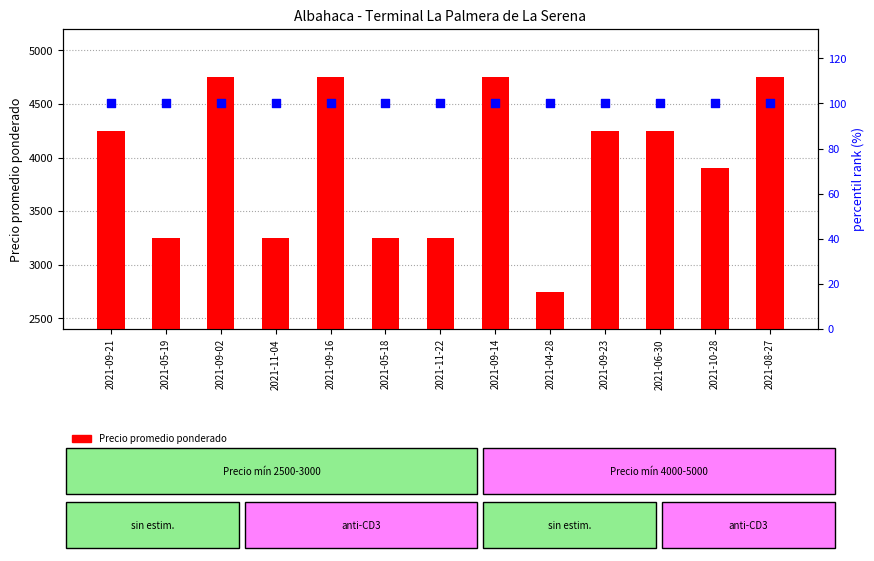

What is the total value across all series at 2021-06-30?

4350